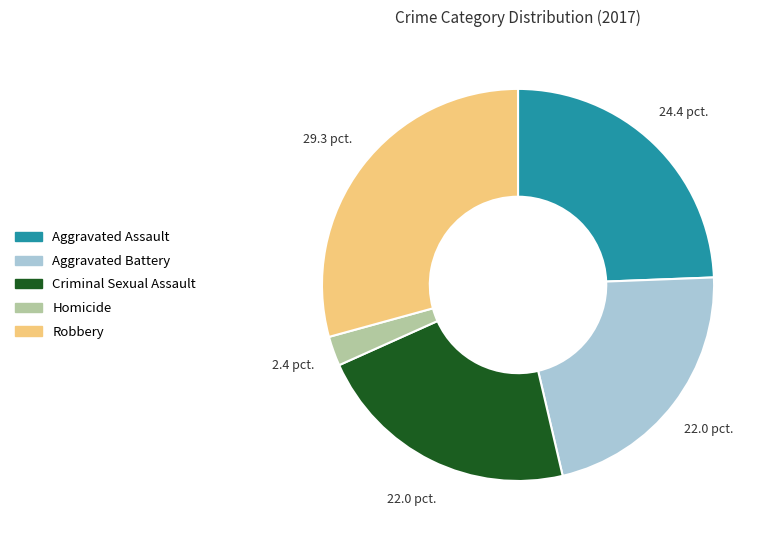

Approximately how many times larger is the value at Homicide compared to Robbery?

0.1